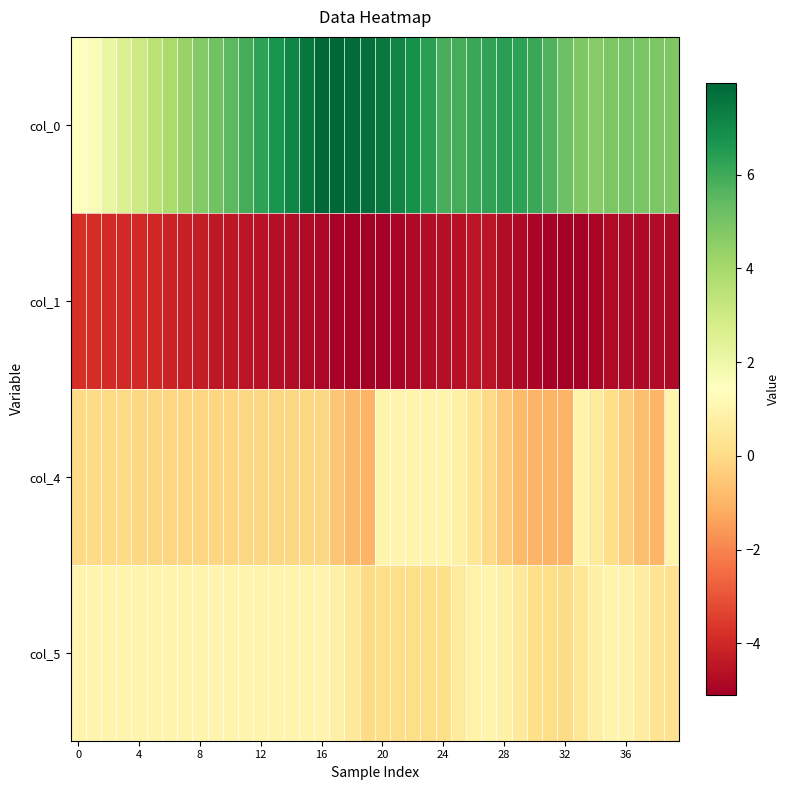

Reading left to right, what are all the values shown in this chart?

col_0: 1.4	1.6	2.1	2.6	3.0	3.5	3.9	4.3	4.7	5.1	5.5	5.9	6.3	6.7	7.1	7.5	7.9	8.0	7.9	7.8	7.5	7.2	6.8	6.4	5.9	5.9	6.1	6.3	6.4	6.3	6.1	5.7	5.2	4.8	4.7	4.9	5.0	5.0	4.9	4.8
col_1: -3.8	-3.9	-3.9	-3.9	-4.0	-4.0	-4.1	-4.2	-4.3	-4.4	-4.5	-4.5	-4.6	-4.7	-4.7	-4.8	-4.9	-5.0	-5.1	-5.1	-5.0	-4.9	-4.8	-4.7	-4.7	-4.6	-4.5	-4.5	-4.7	-4.8	-4.9	-5.0	-5.1	-5.1	-4.9	-4.8	-4.8	-4.8	-4.8	-4.8
col_4: 0.0	-0.0	-0.0	-0.0	-0.1	-0.1	-0.1	-0.1	-0.1	-0.1	-0.1	-0.1	-0.1	-0.1	-0.1	-0.1	-0.1	-0.5	-0.9	-1.0	1.0	1.0	1.0	1.0	1.0	0.8	0.4	-0.0	-0.5	-0.8	-1.0	-1.0	-1.0	0.9	0.6	0.2	-0.3	-0.7	-1.0	1.0
col_5: 1.0	1.0	1.0	1.0	1.0	1.0	1.0	1.0	1.0	1.0	1.0	1.0	1.0	1.0	1.0	1.0	1.0	0.8	0.5	0.0	0.1	0.1	0.1	0.1	0.1	0.6	0.9	1.0	0.9	0.5	0.1	0.1	0.0	0.4	0.8	1.0	0.9	0.7	0.3	0.2